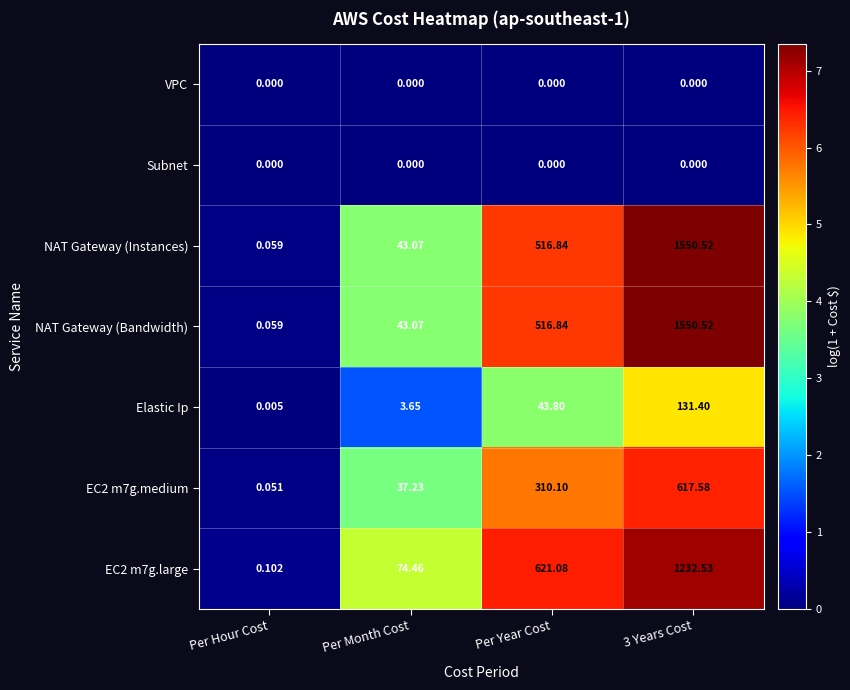

Which series changed the most between Per Month Cost and Per Year Cost?

EC2 m7g.large